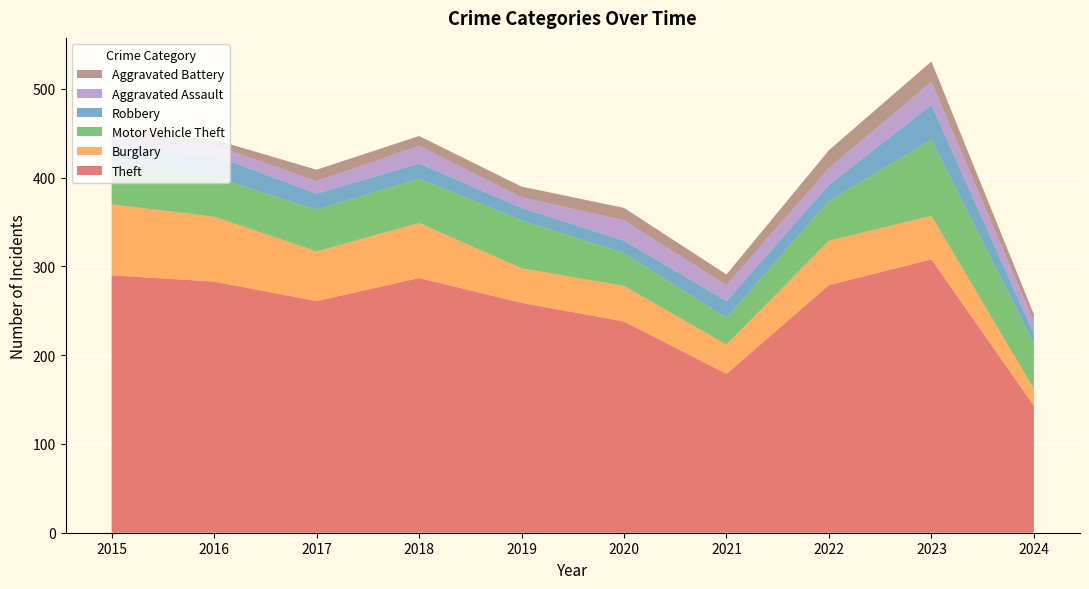

Reading left to right, transcribe all the data shown in this chart.

Theft: 290	283	261	287	259	238	179	279	308	143
Burglary: 80	73	56	62	39	40	33	50	49	19
Motor Vehicle Theft: 40	45	47	50	54	37	30	45	86	51
Robbery: 24	24	18	17	14	14	19	18	39	11
Aggravated Assault: 11	12	14	20	12	23	18	19	26	14
Aggravated Battery: 8	6	13	11	12	14	12	20	23	8